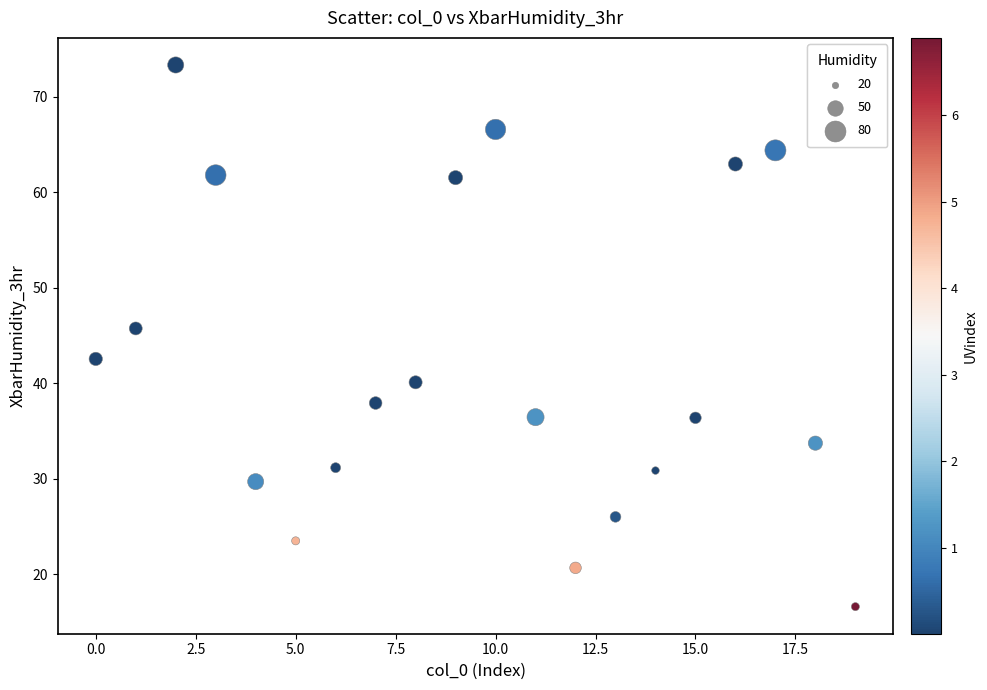

What is the range of Y values (max minus min)?

56.7